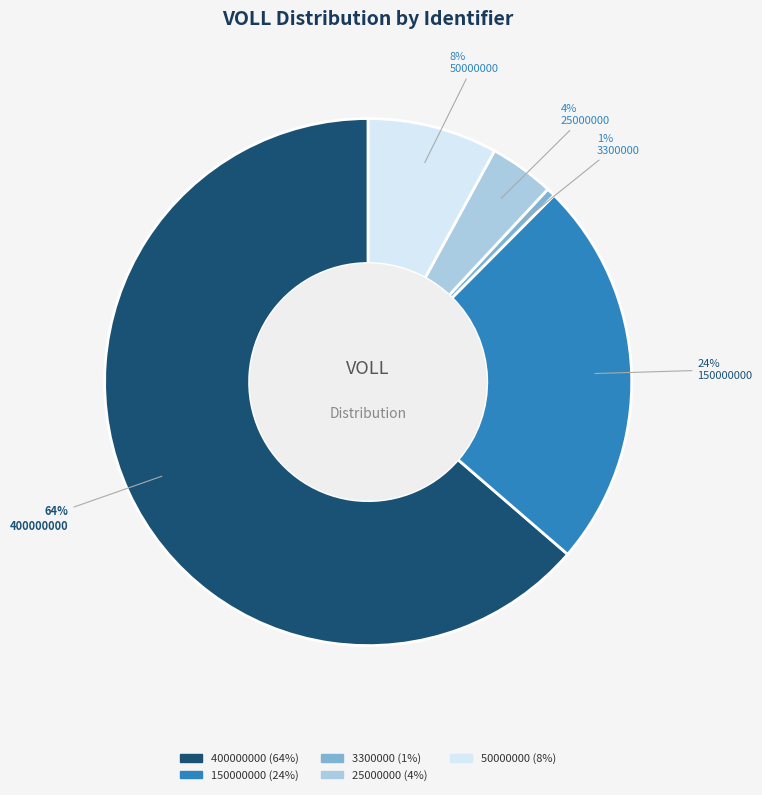

Which has a higher value, 150000000 or 400000000?

400000000